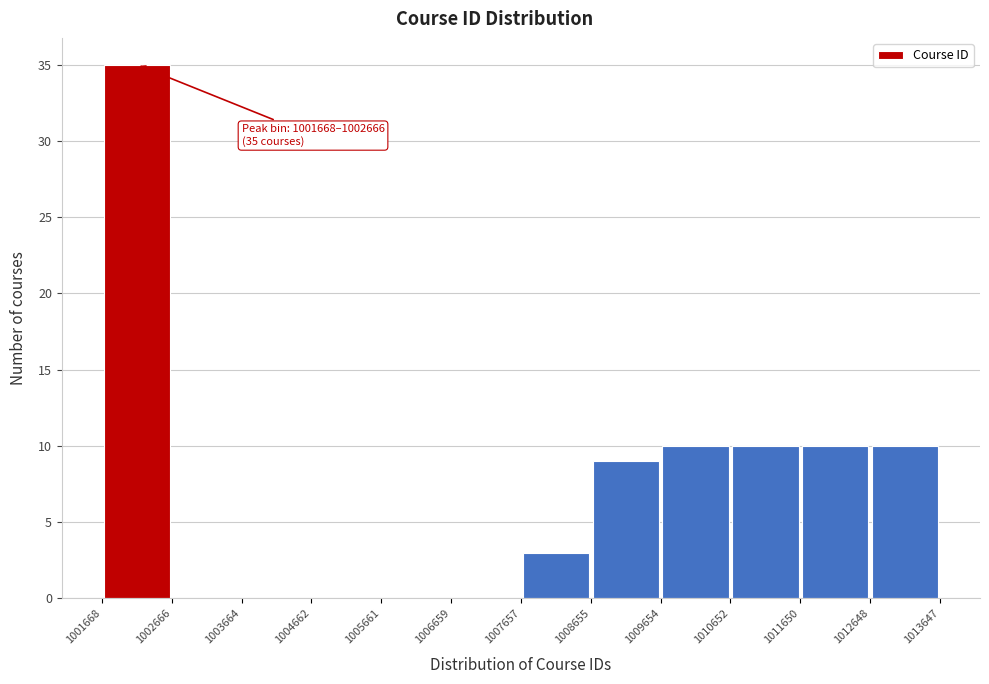

Over which range of the x-axis is the bar tallest?

1001668 to 1002666